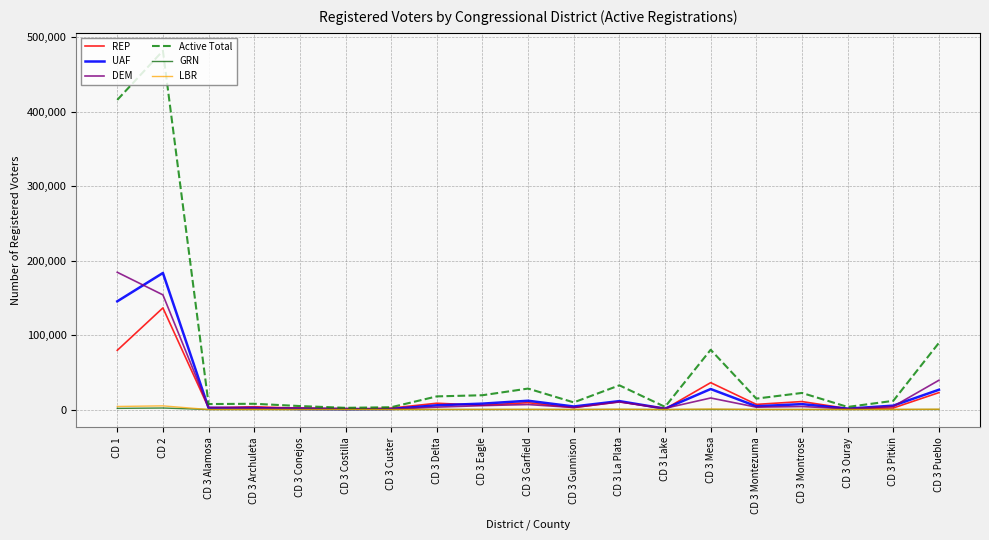

At which label does LBR first exceed 85?

CD 1